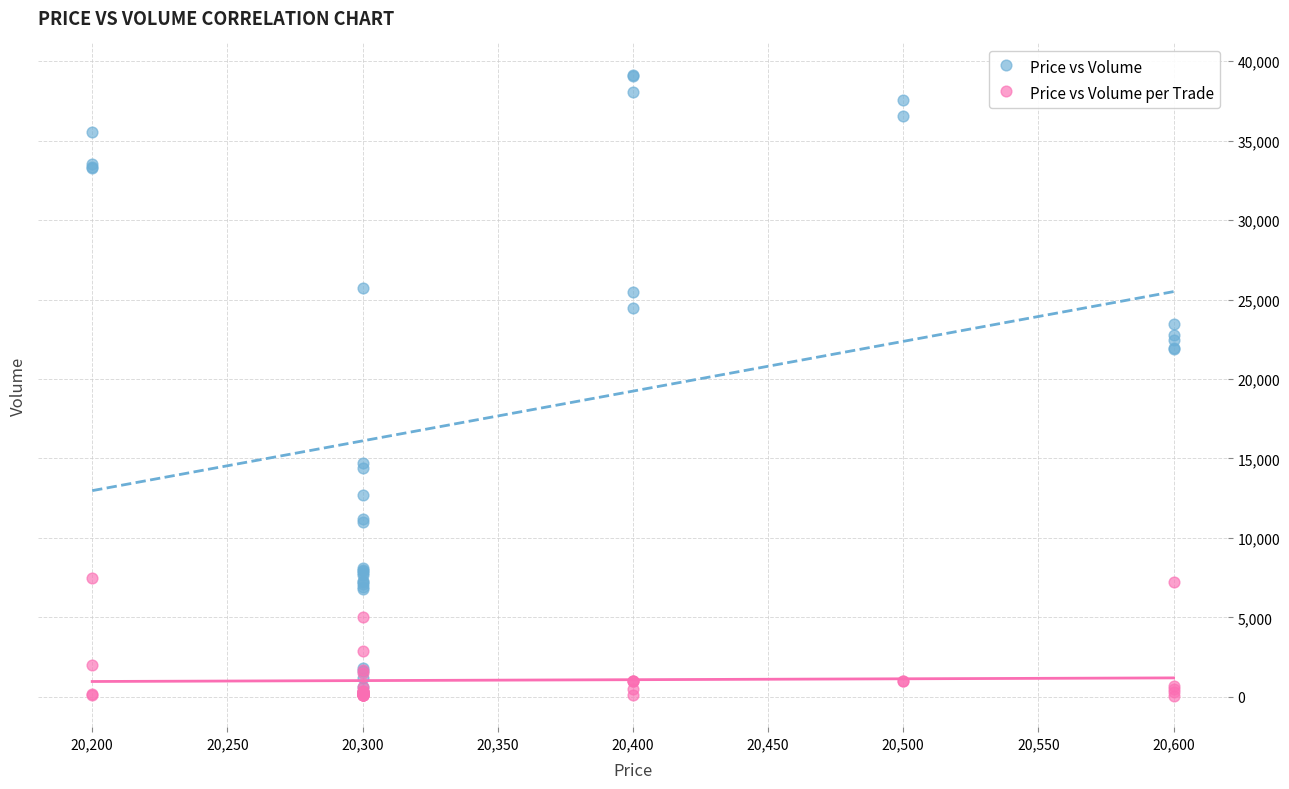

Which series has the widest spread of Y values?

Price vs Volume